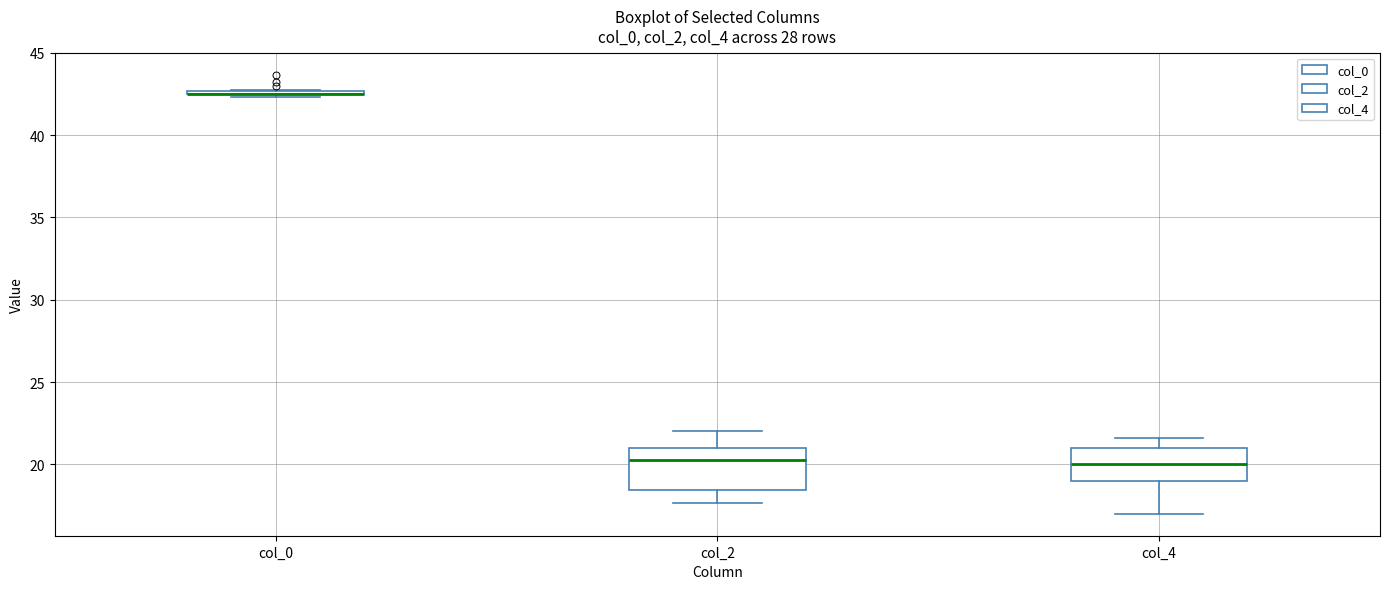

Which box is the tallest, from its lower edge to its upper edge?

col_2